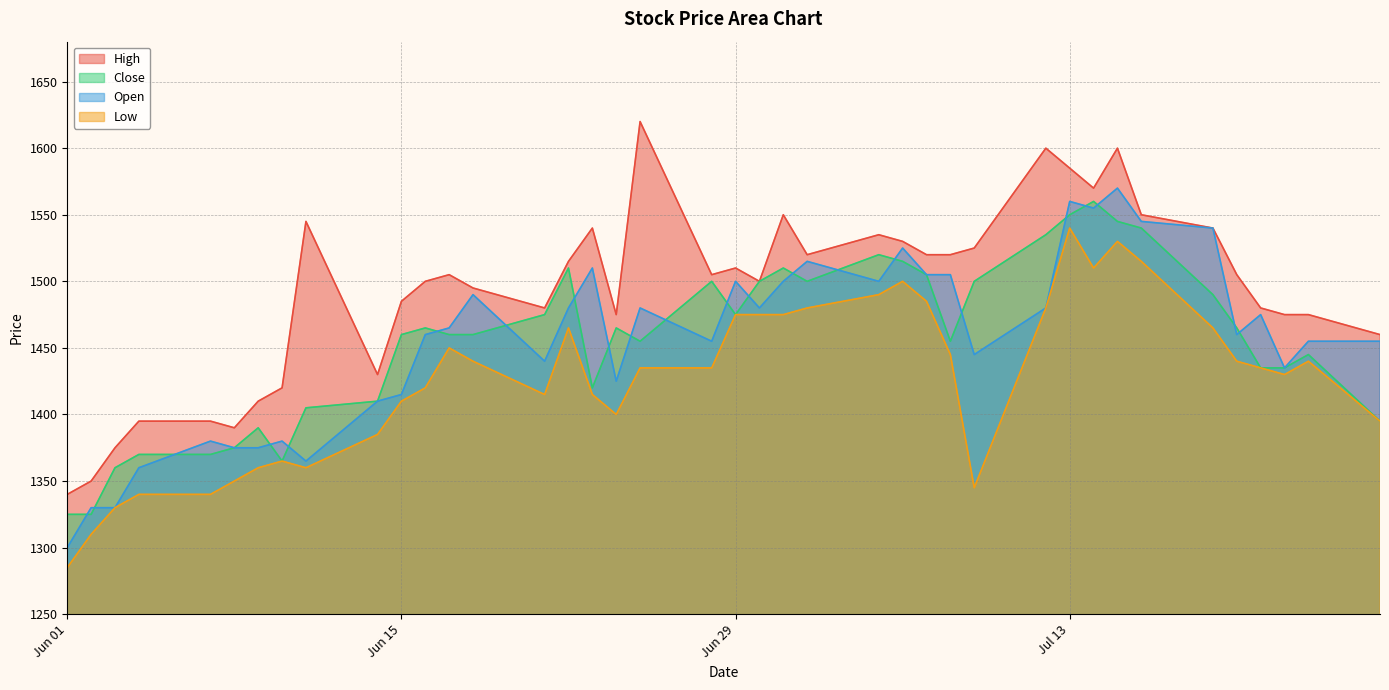

Which series has the largest total across all categories?

High